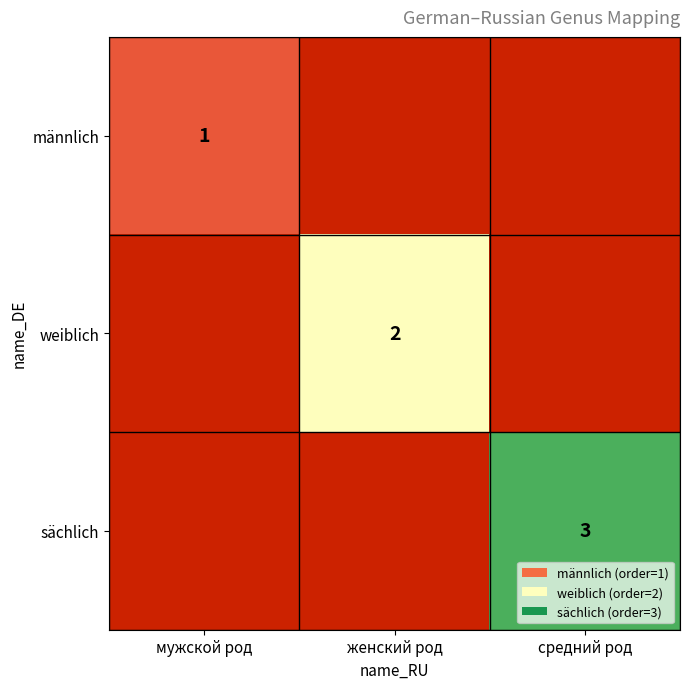

At how many categories does at least one series exceed 2?

1